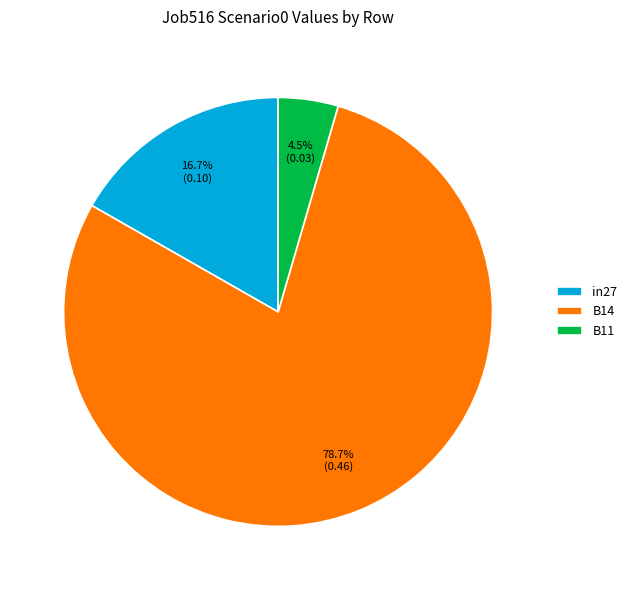

What percentage do B14 and in27 together represent?

95.5%